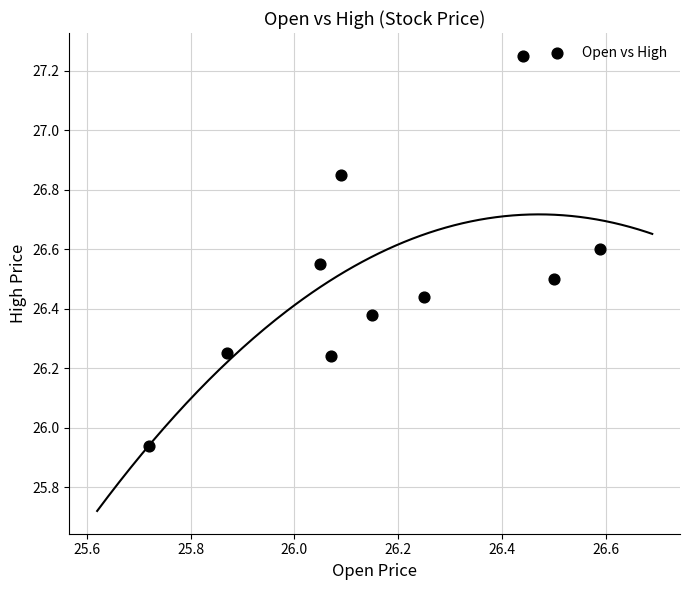

What is the range of X values (max minus min)?

0.9